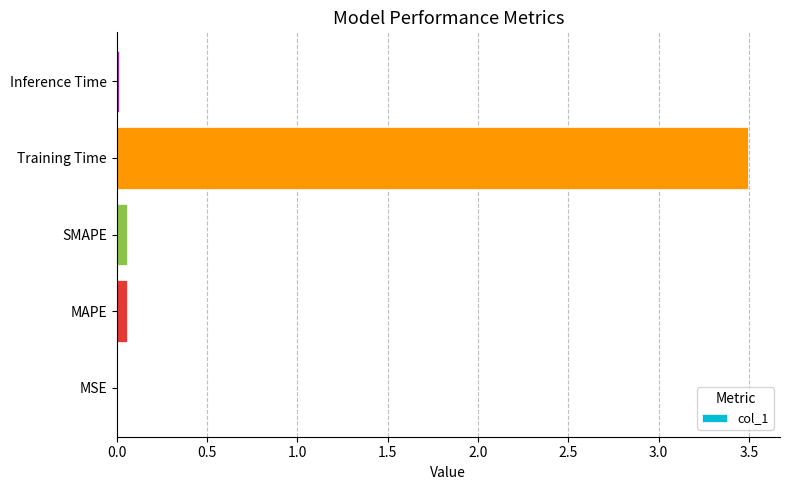

How many categories are shown in the chart?

5